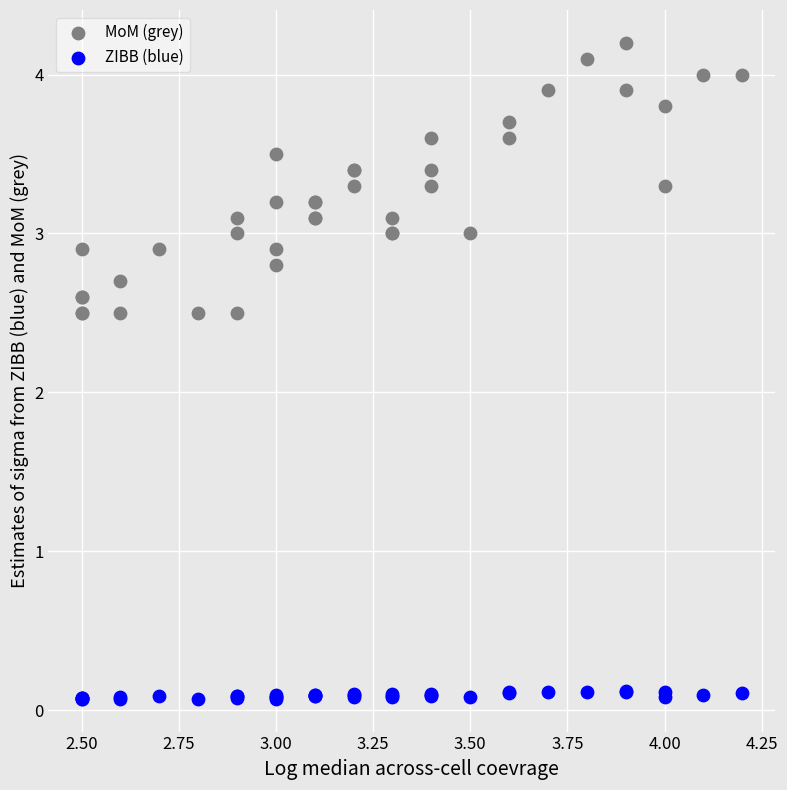

Which series reaches the minimum Y coordinate?

ZIBB (blue)